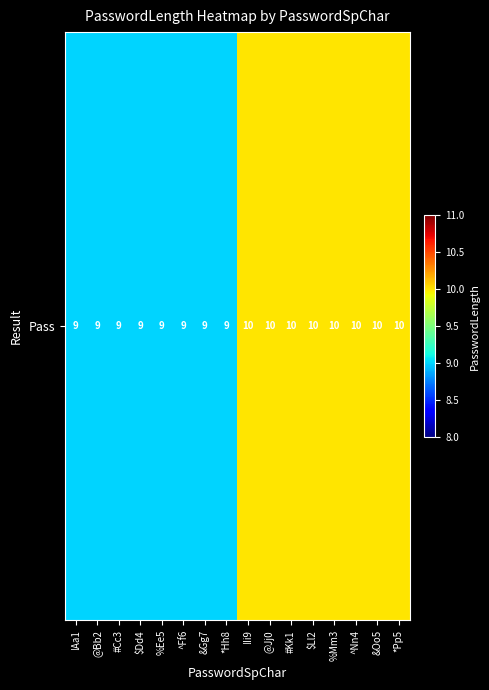

What is the difference between the maximum and minimum values?

1